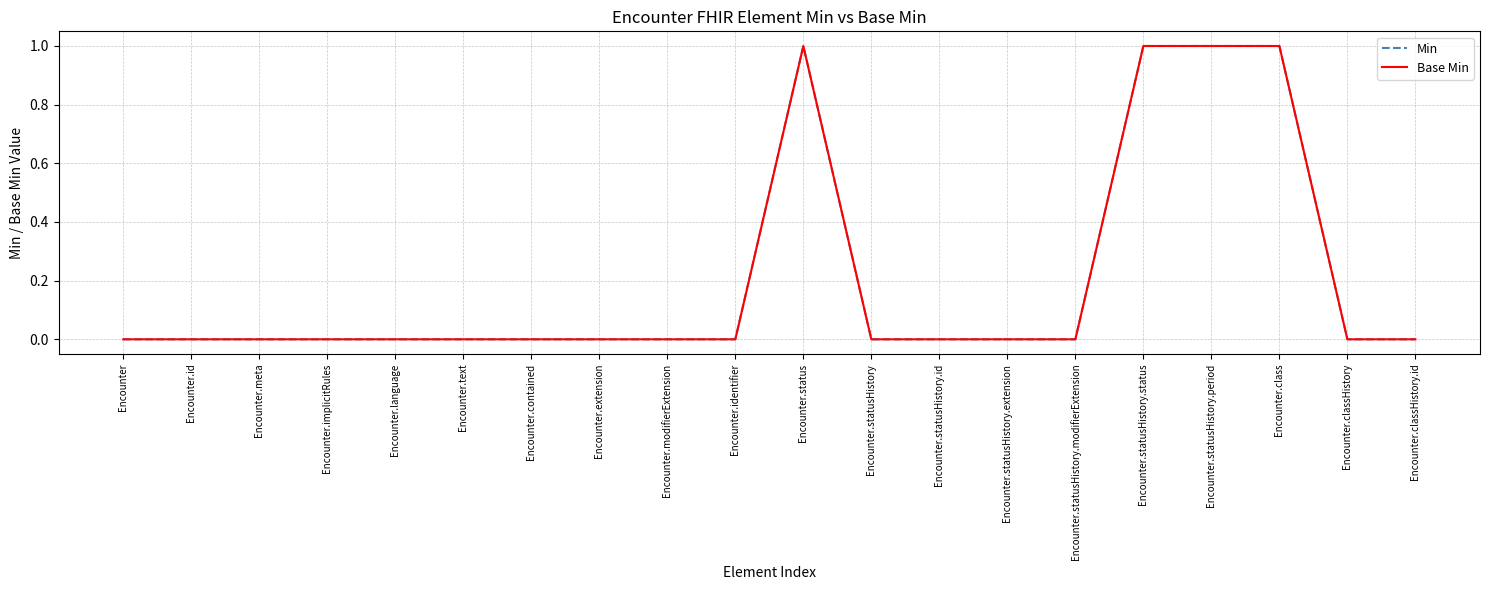

Is this an area chart (filled region under the line)?

No